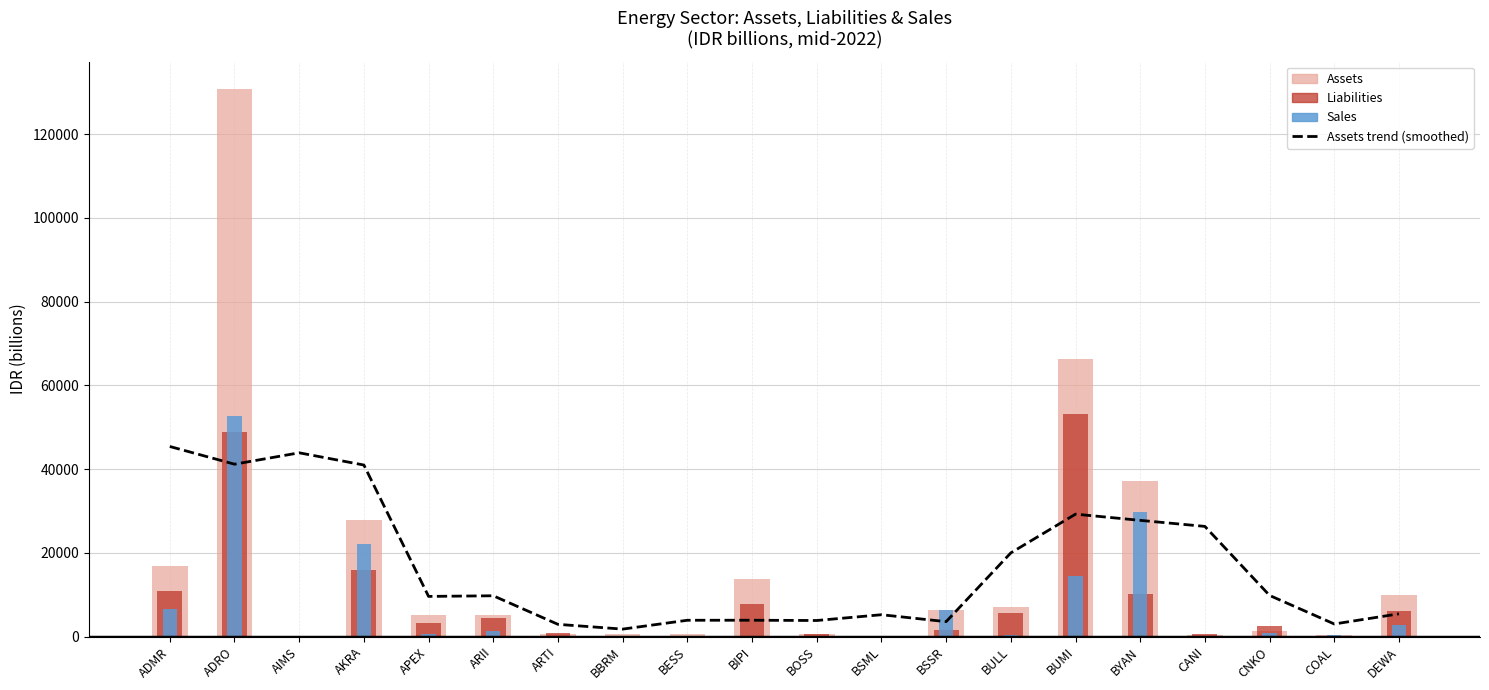

At which label does the data first exceed 9753?

ADMR